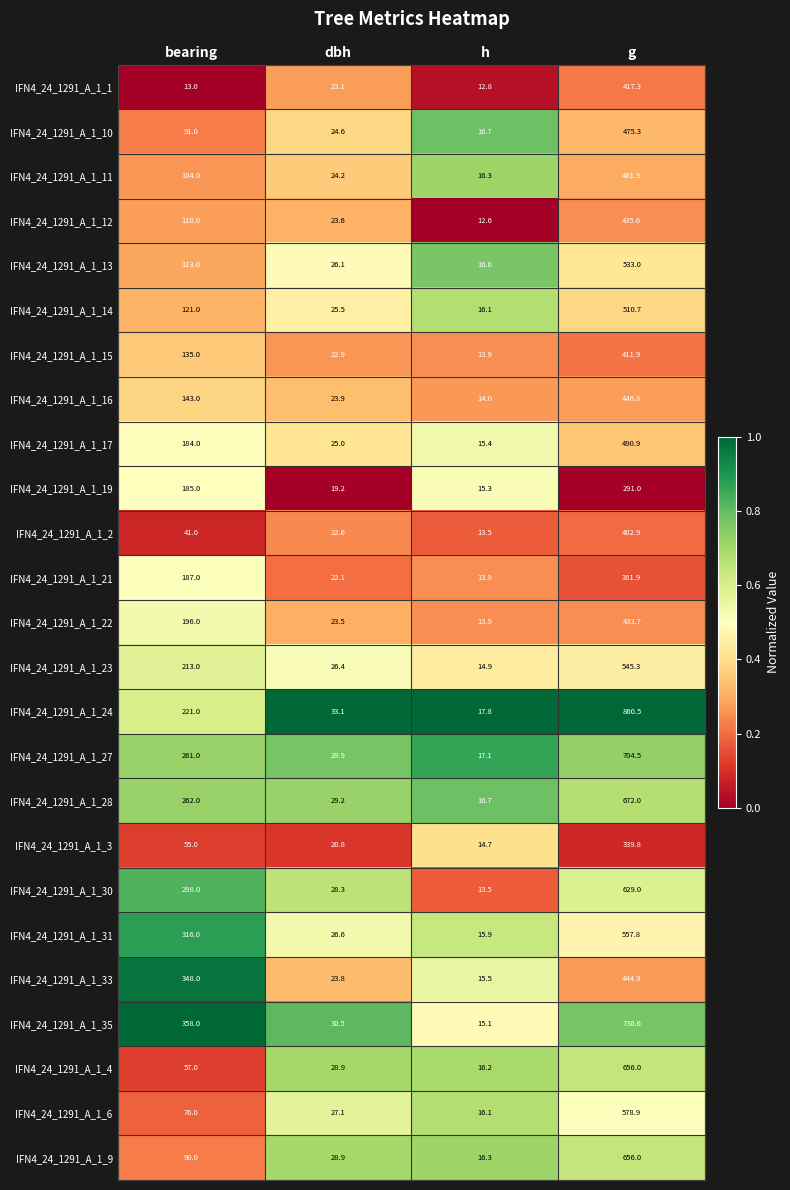

What is the total value across all series at h?

380.8